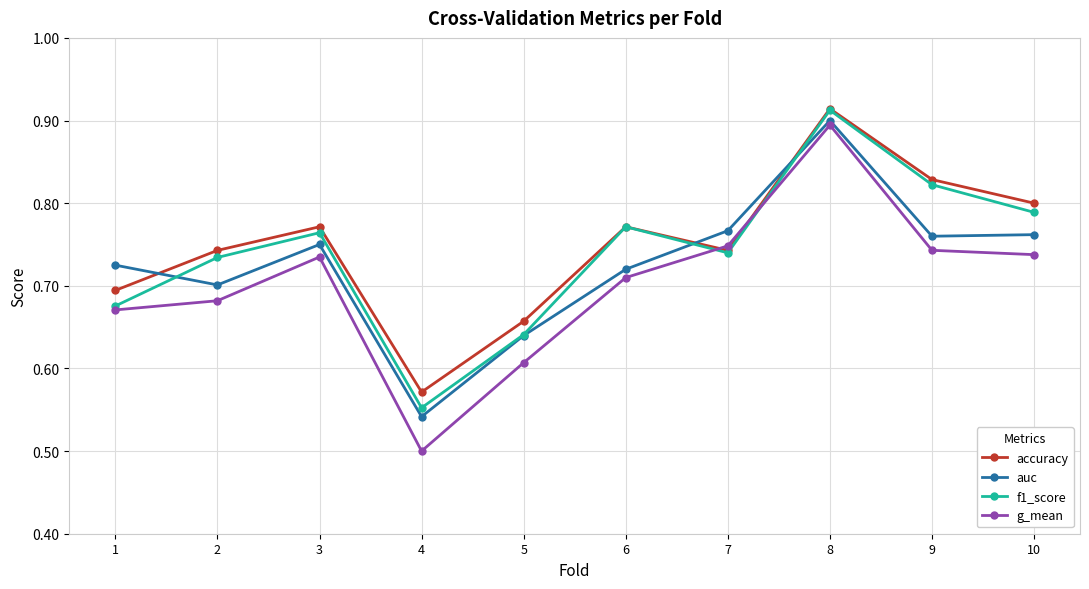

At which label is g_mean closest to 0?

4